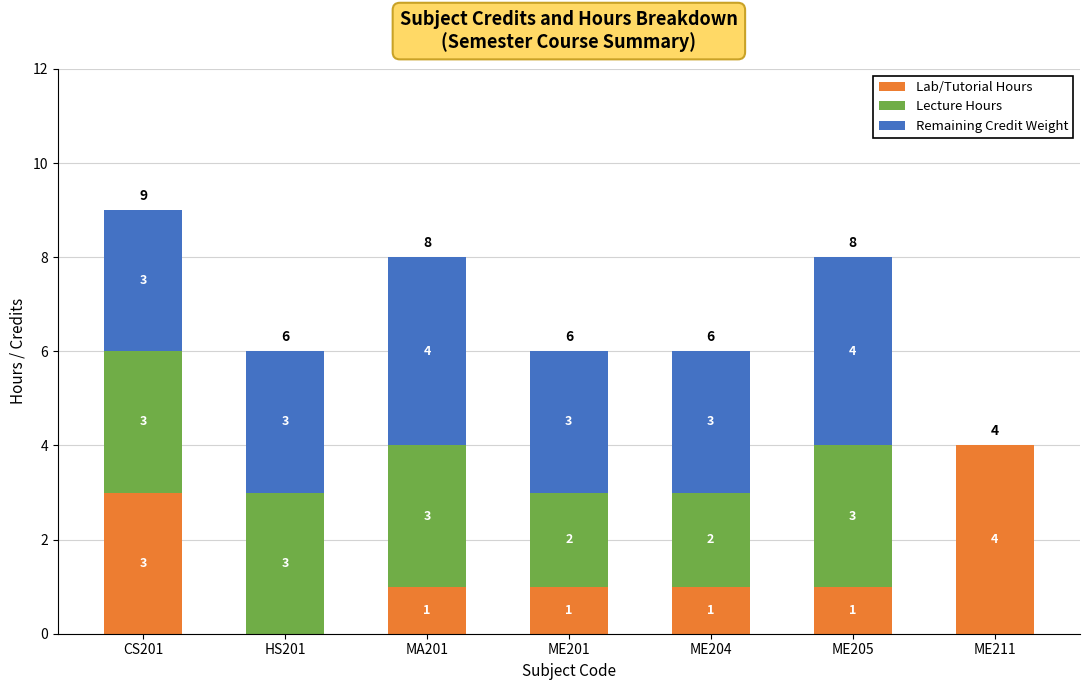

How many series are shown in this chart?

3